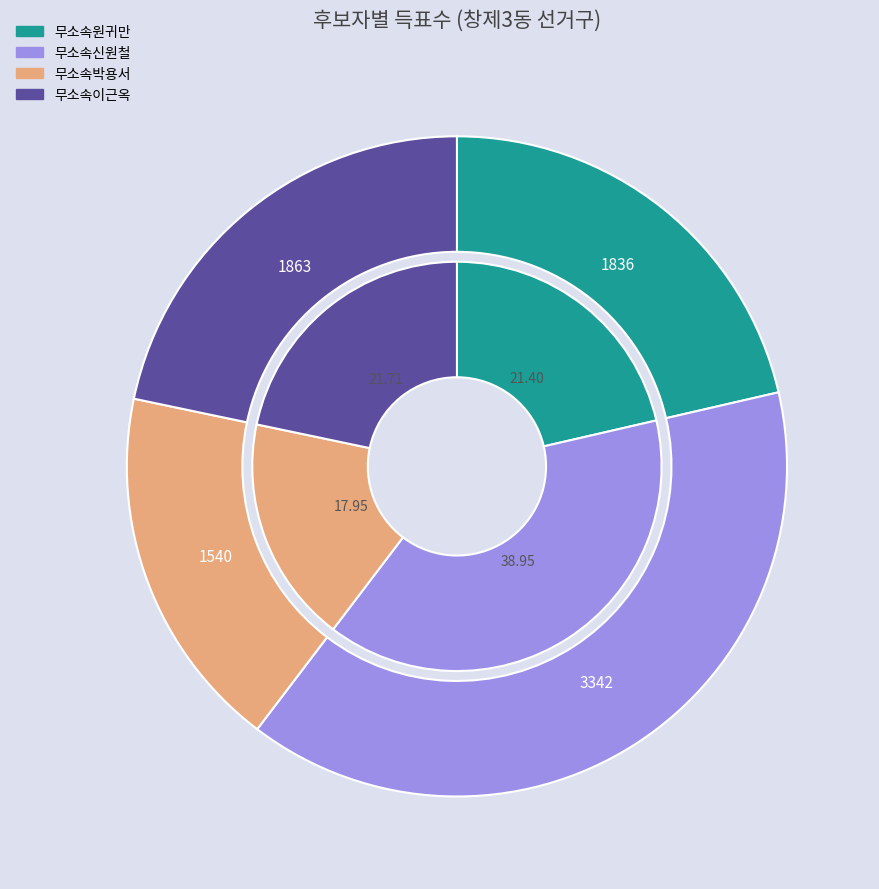

How many slices are in this pie chart?

4